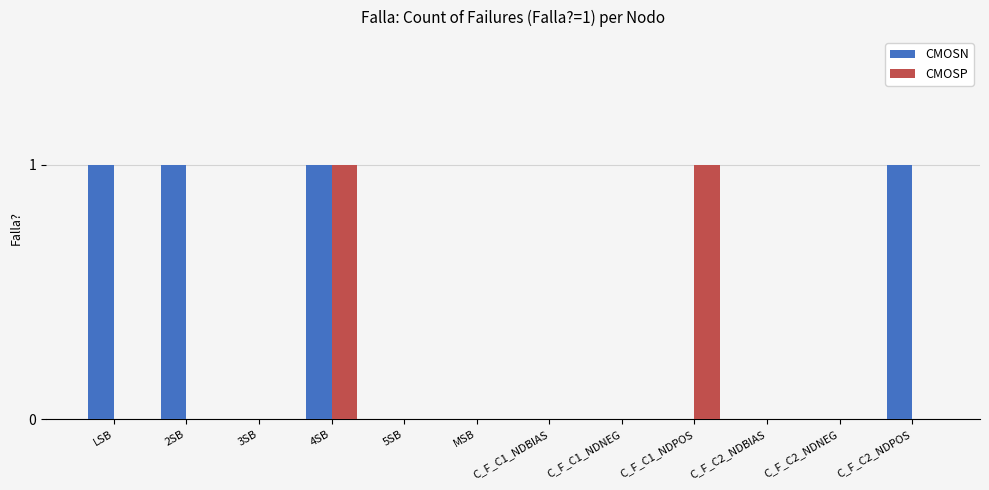

Reading left to right, what are all the values shown in this chart?

CMOSN: LSB=1	2SB=1	3SB=0	4SB=1	5SB=0	MSB=0	C_F_C1_NDBIAS=0	C_F_C1_NDNEG=0	C_F_C1_NDPOS=0	C_F_C2_NDBIAS=0	C_F_C2_NDNEG=0	C_F_C2_NDPOS=1
CMOSP: LSB=0	2SB=0	3SB=0	4SB=1	5SB=0	MSB=0	C_F_C1_NDBIAS=0	C_F_C1_NDNEG=0	C_F_C1_NDPOS=1	C_F_C2_NDBIAS=0	C_F_C2_NDNEG=0	C_F_C2_NDPOS=0